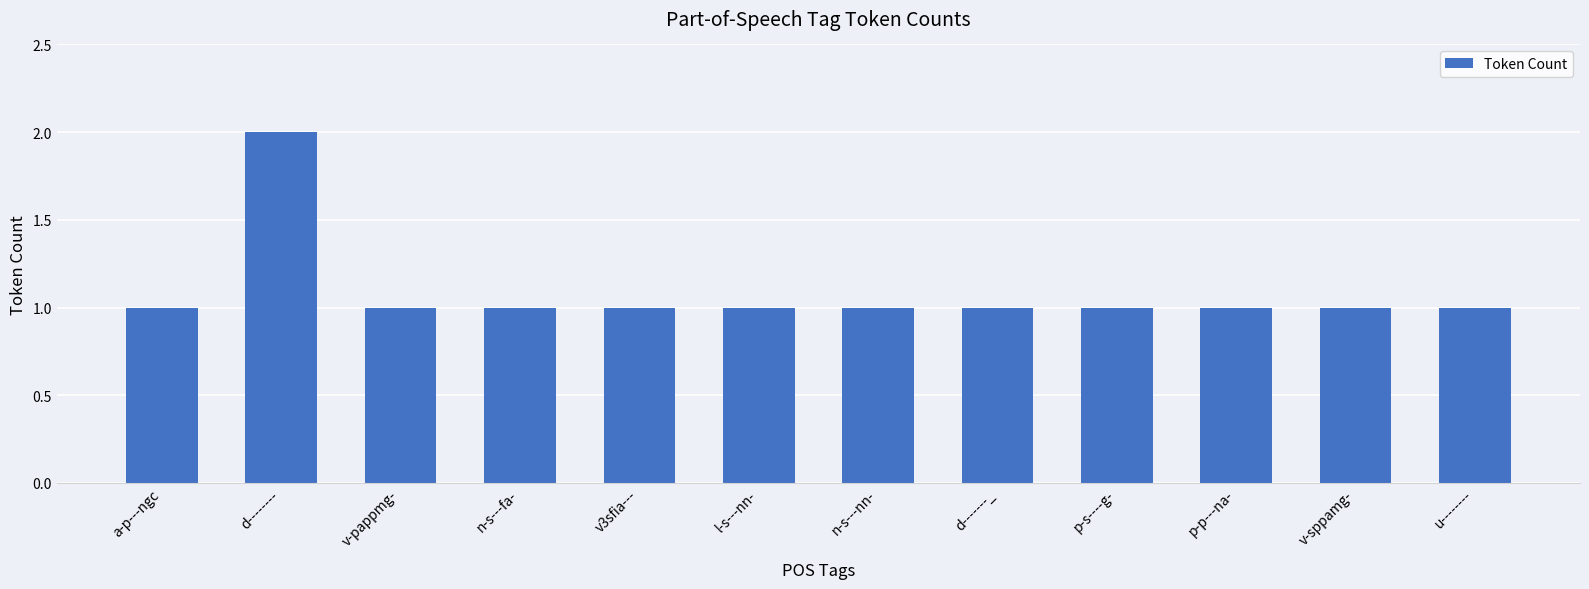

Read the value at p-s----g-.

1